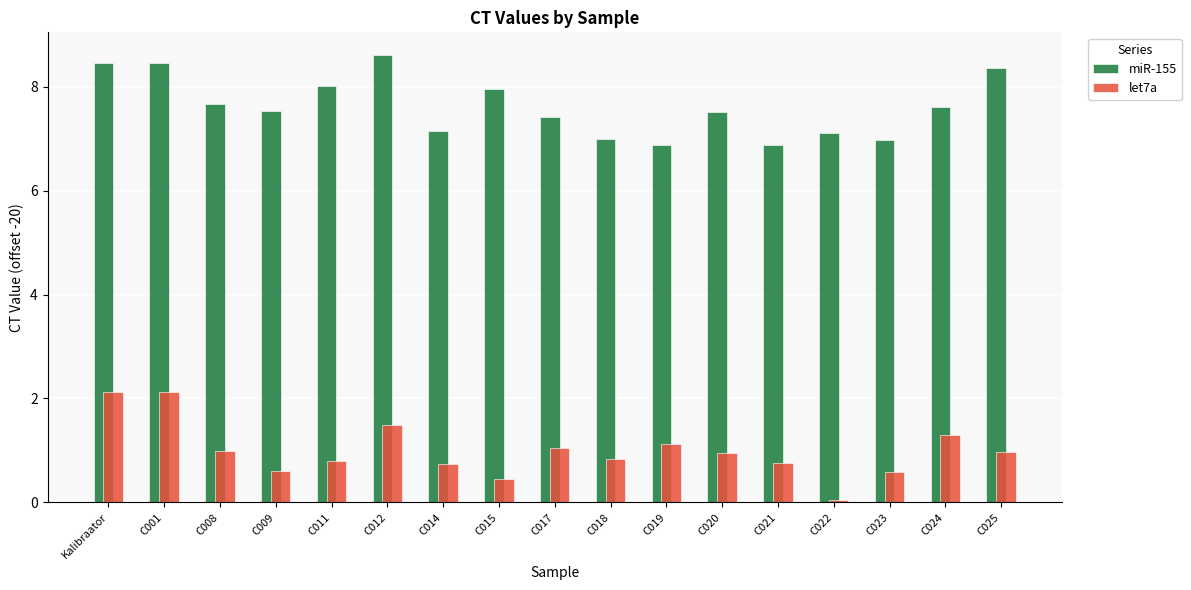

What is the total value across all series at C017?

8.5